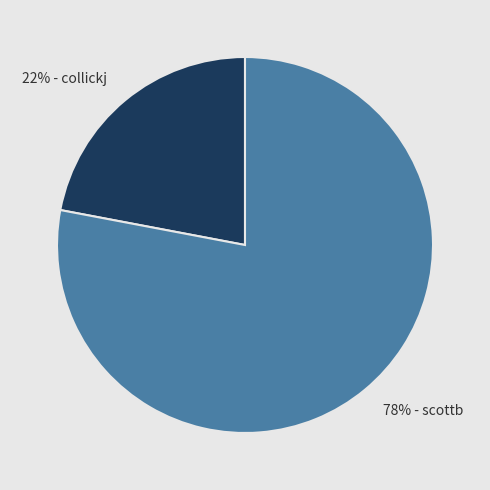

Between 78% - scottb and 22% - collickj, which is larger?

78% - scottb